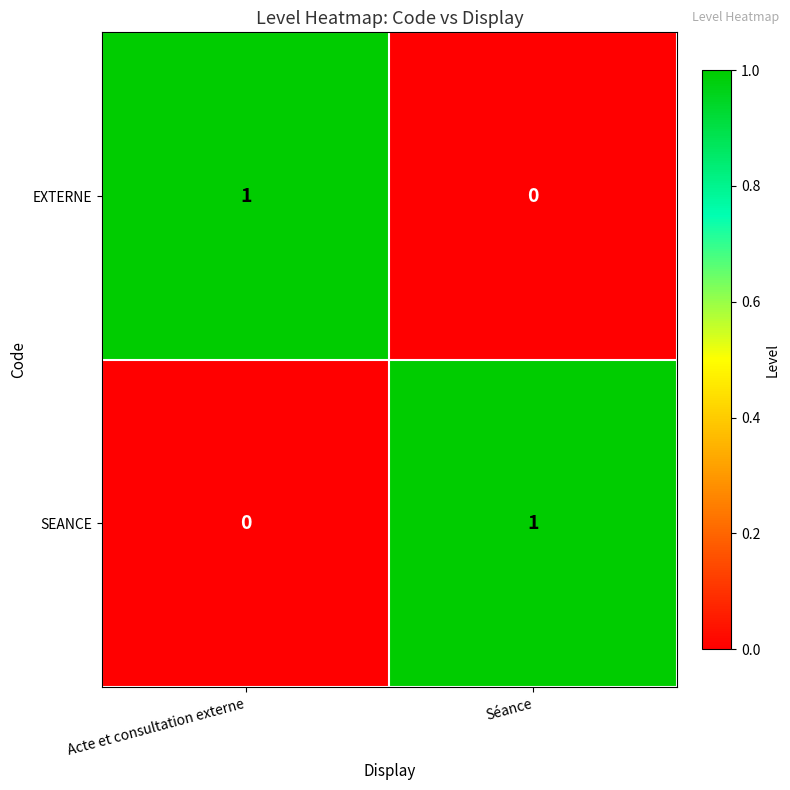

Which category has the lowest value in the SEANCE series?

Acte et consultation externe